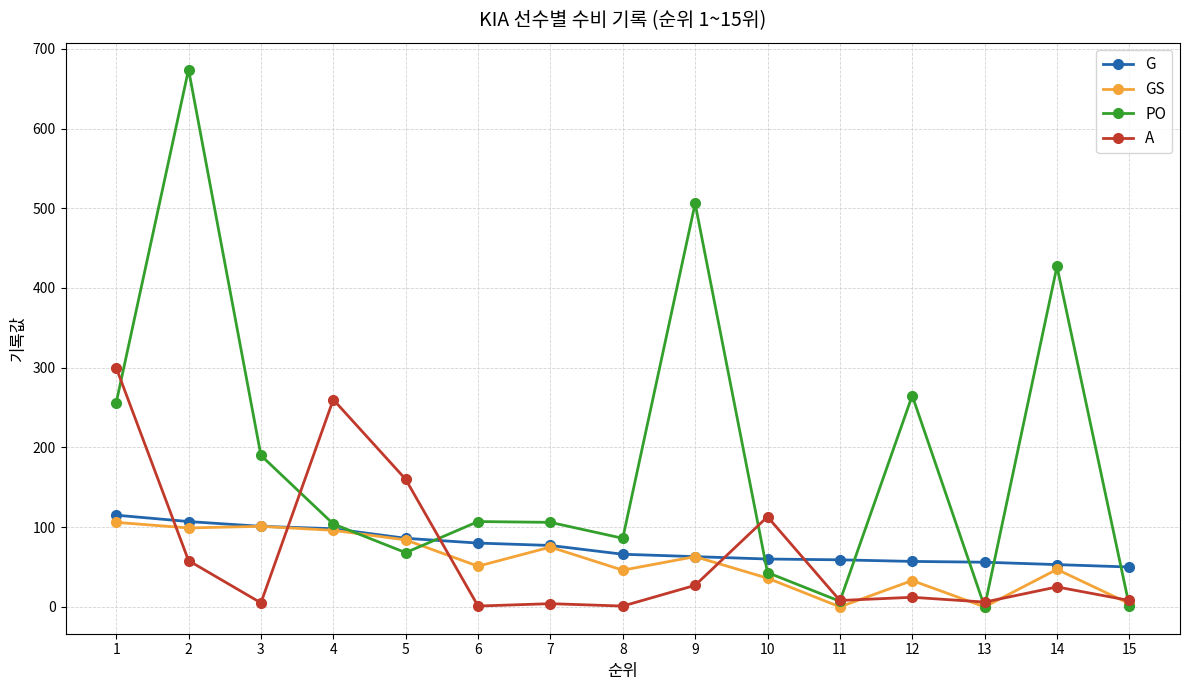

Which series has the widest spread of values?

PO